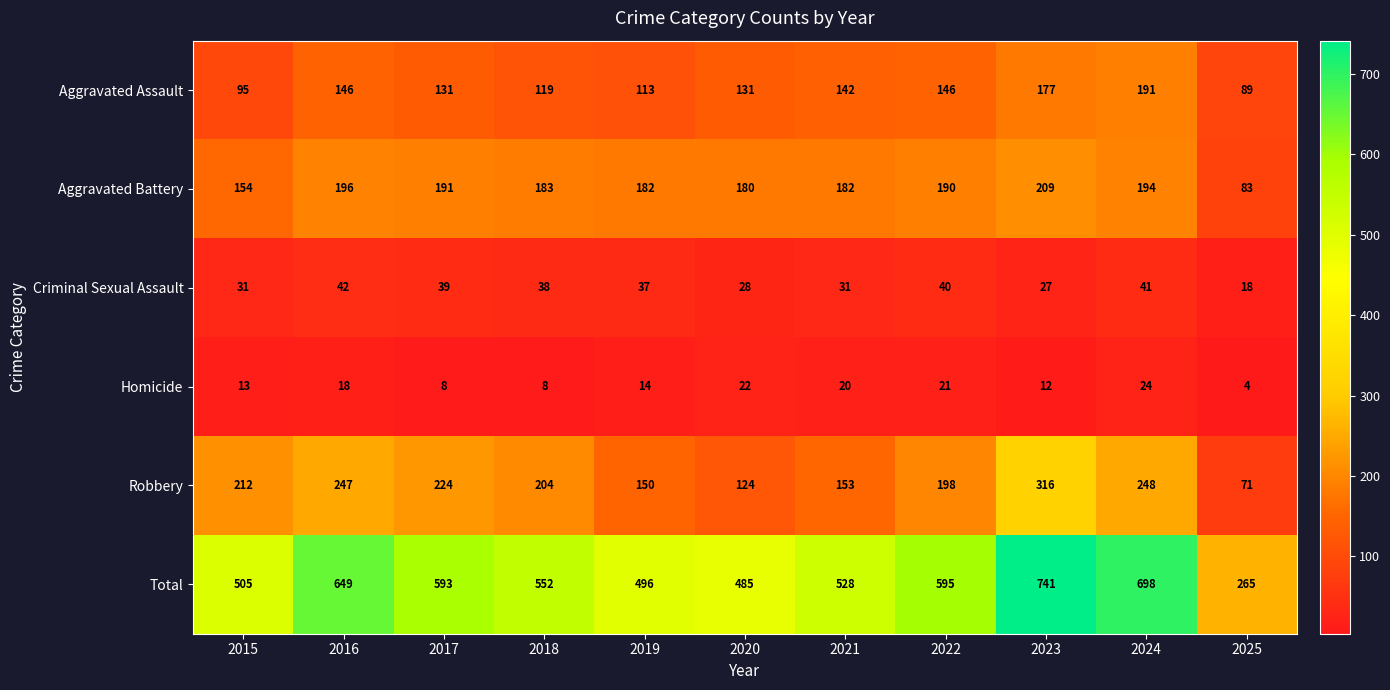

How many data points does each series have?

11